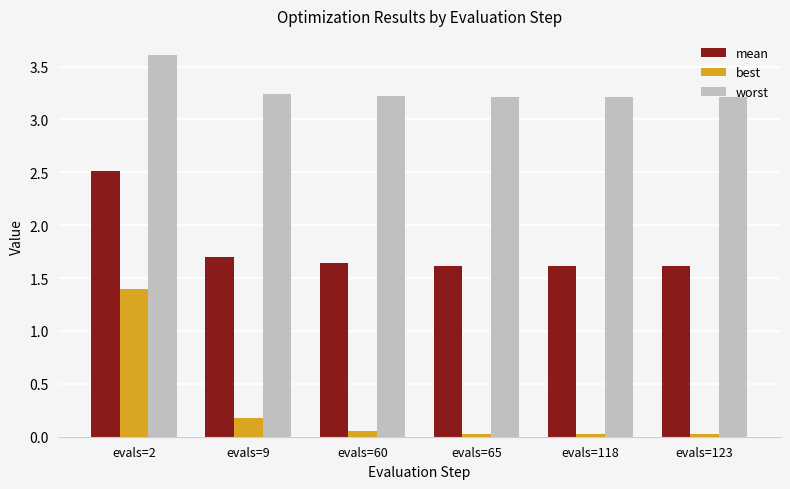

Is it true that best equals 0.0 at evals=65?

True